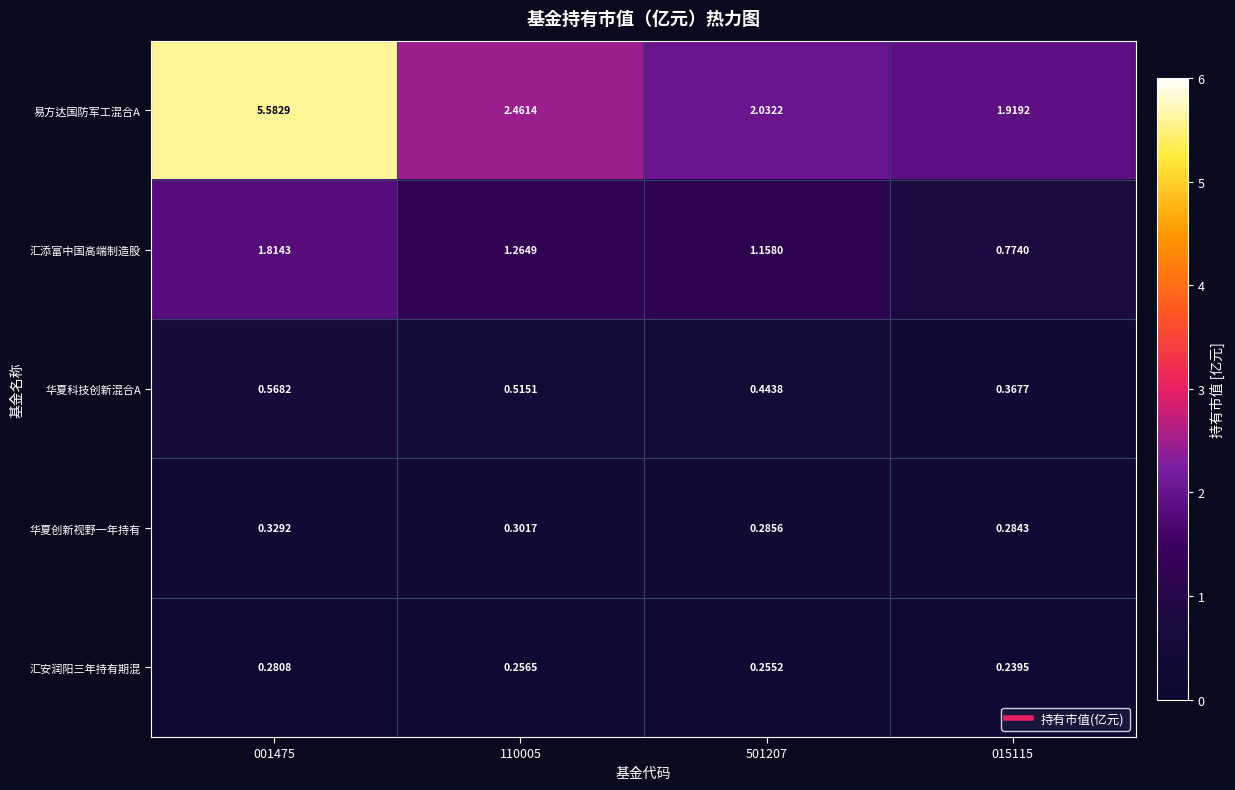

What is the total value across all series at 001475?

8.6